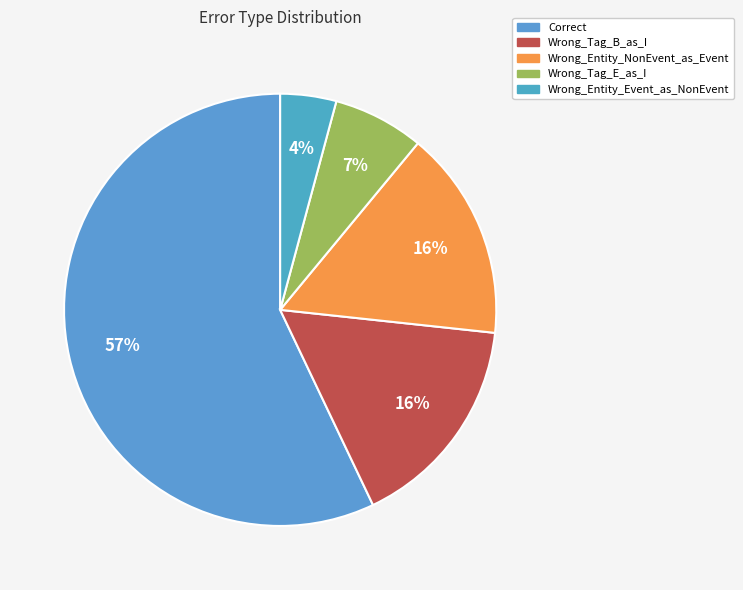

Do Wrong_Entity_Event_as_NonEvent and Wrong_Tag_E_as_I together represent more than half of the pie?

No